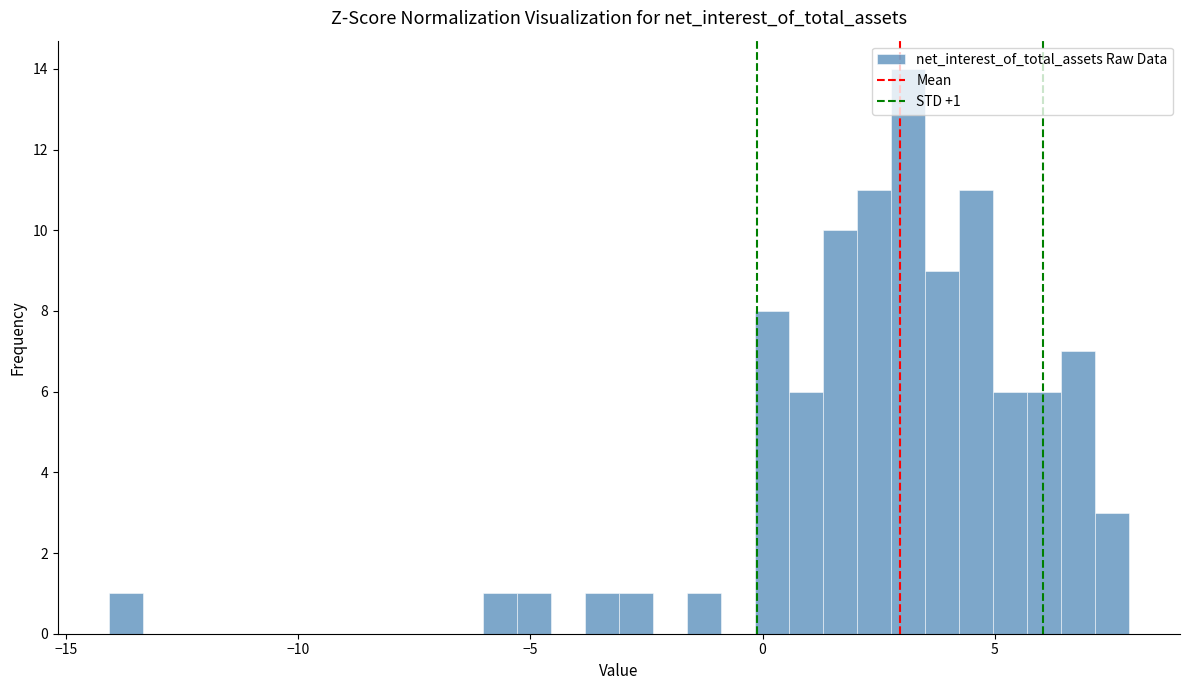

Around what value on the x-axis is the tallest bar? Give the approximate position of its centre, as read against the axis.

3.0